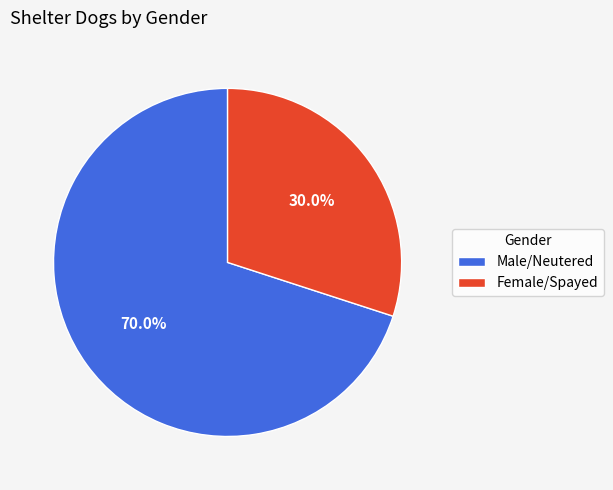

The Male/Neutered slice represents 70% of the pie. True or false?

True